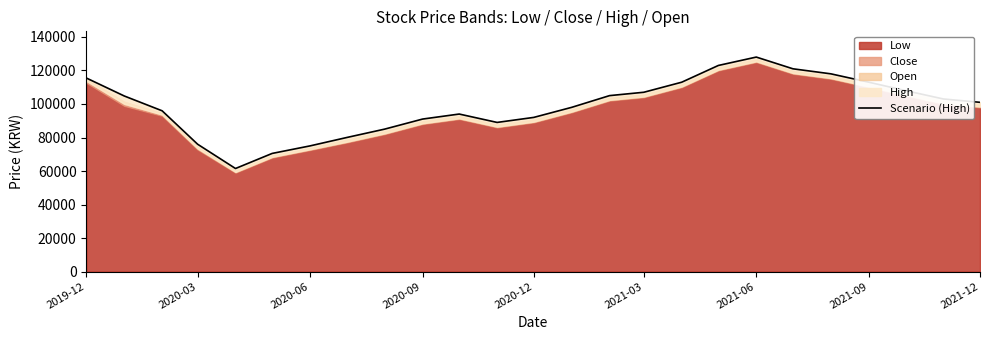

How many data points are above 101000?

12